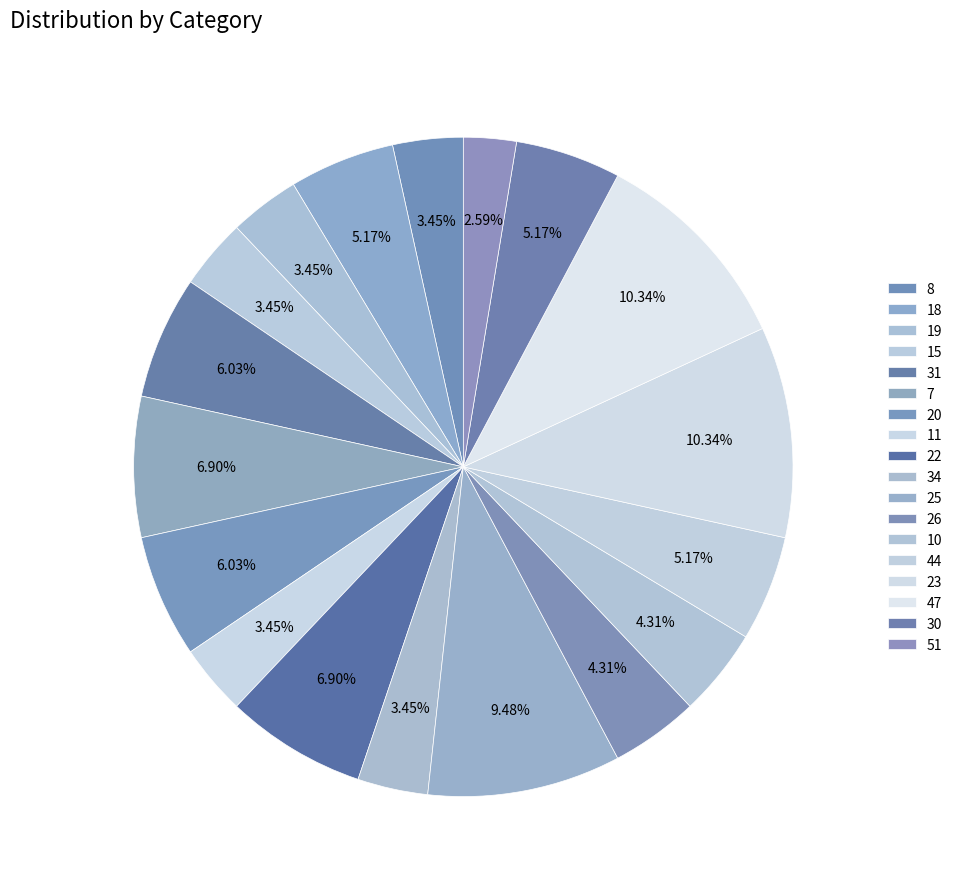

What percentage is the 20 slice, to the nearest percent?

6%